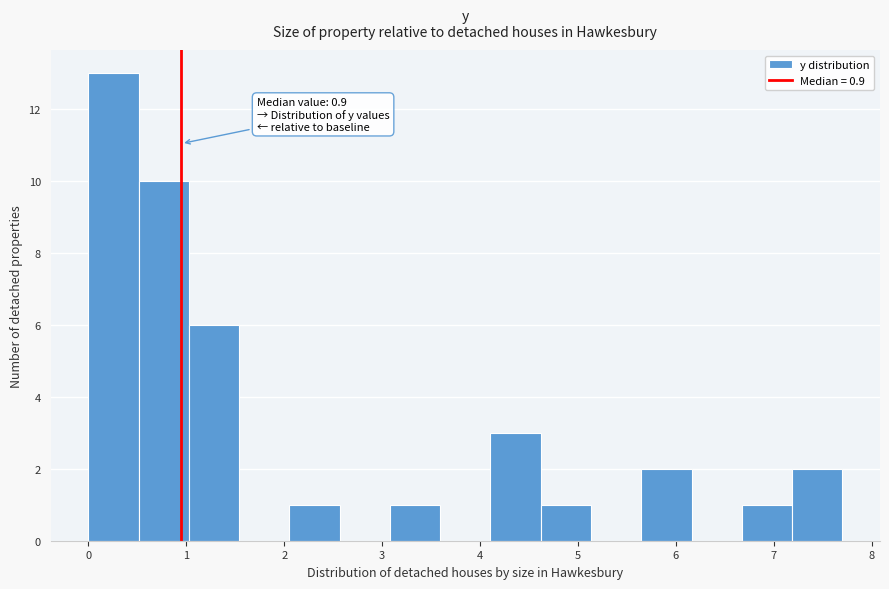

Which range on the x-axis has the tallest bar?

0.0 to 0.5